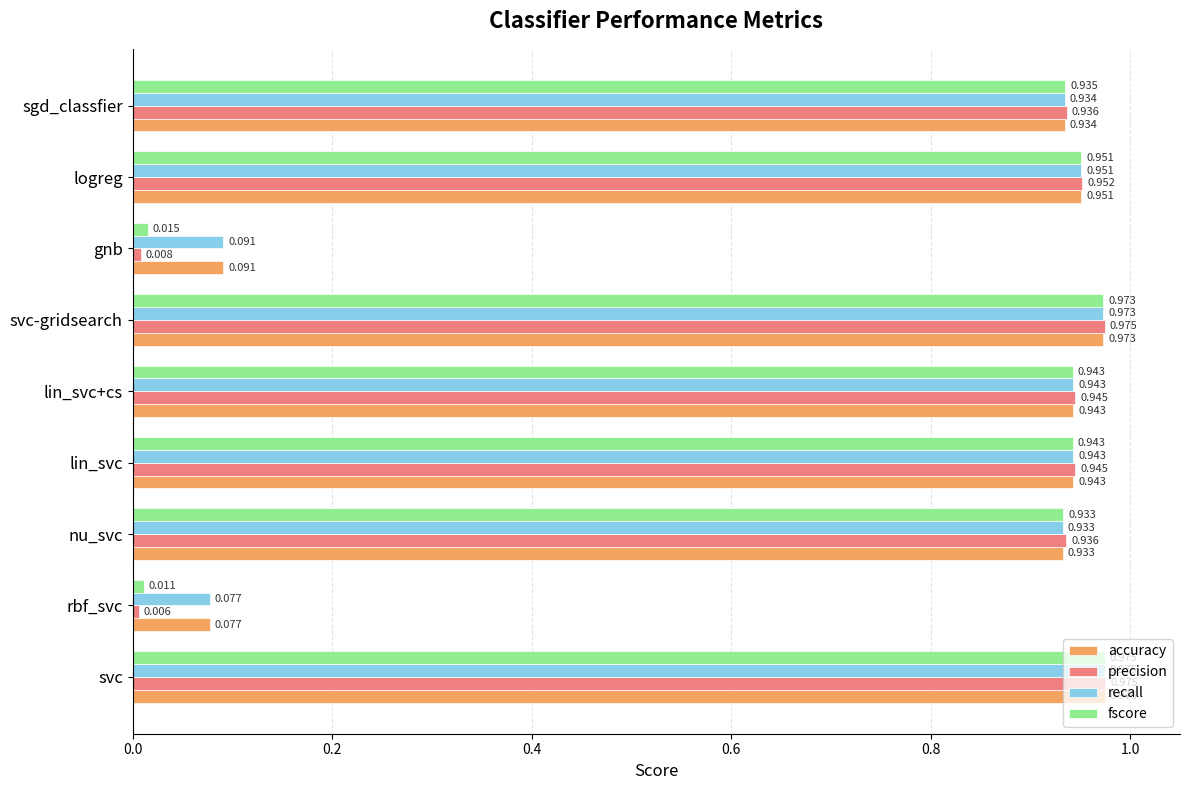

Is the value of precision at lin_svc greater than the value of recall at nu_svc?

Yes